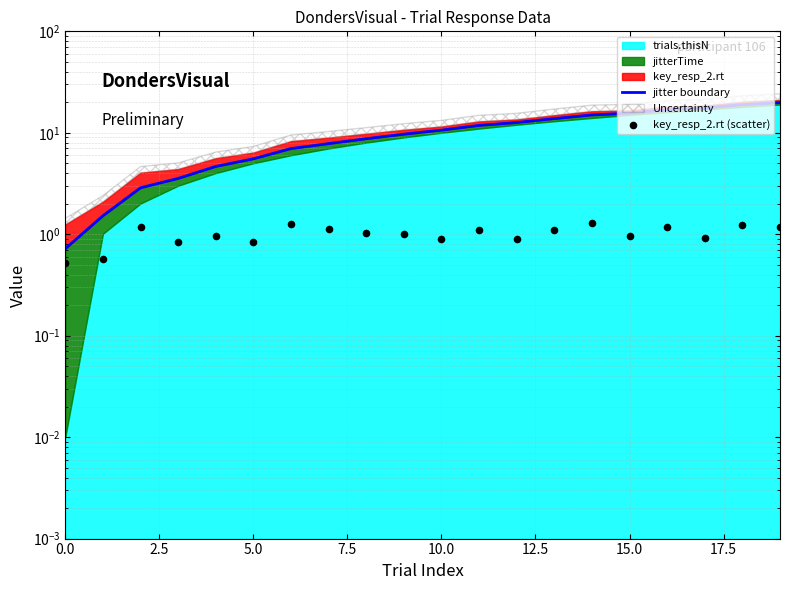

What is the total value across all series at 11?

12.9